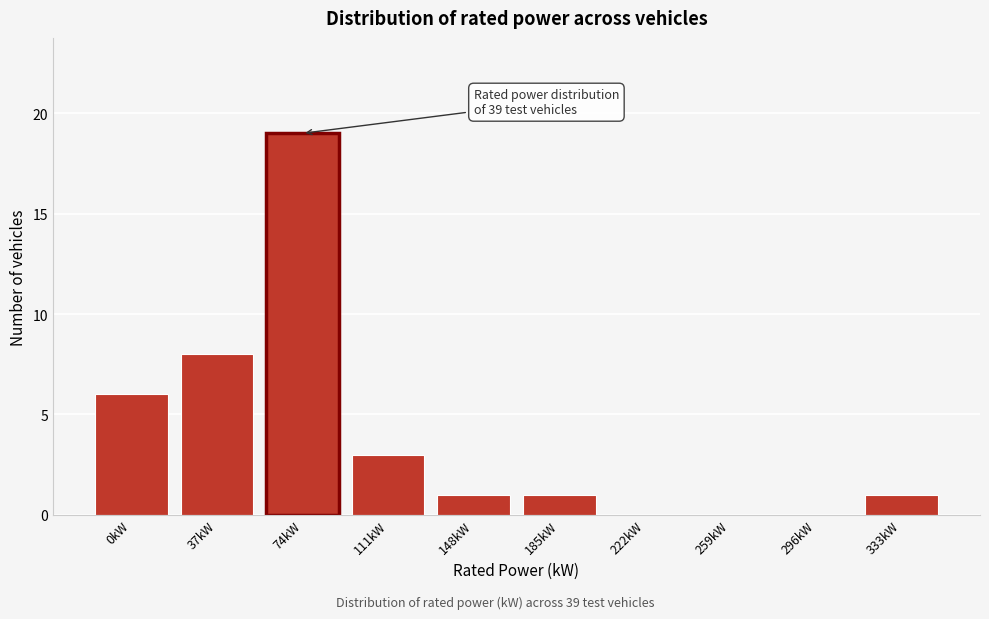

Reading left to right, transcribe all the data shown in this chart.

0kW=6	37kW=8	74kW=19	111kW=3	148kW=1	185kW=1	222kW=0	259kW=0	296kW=0	333kW=1